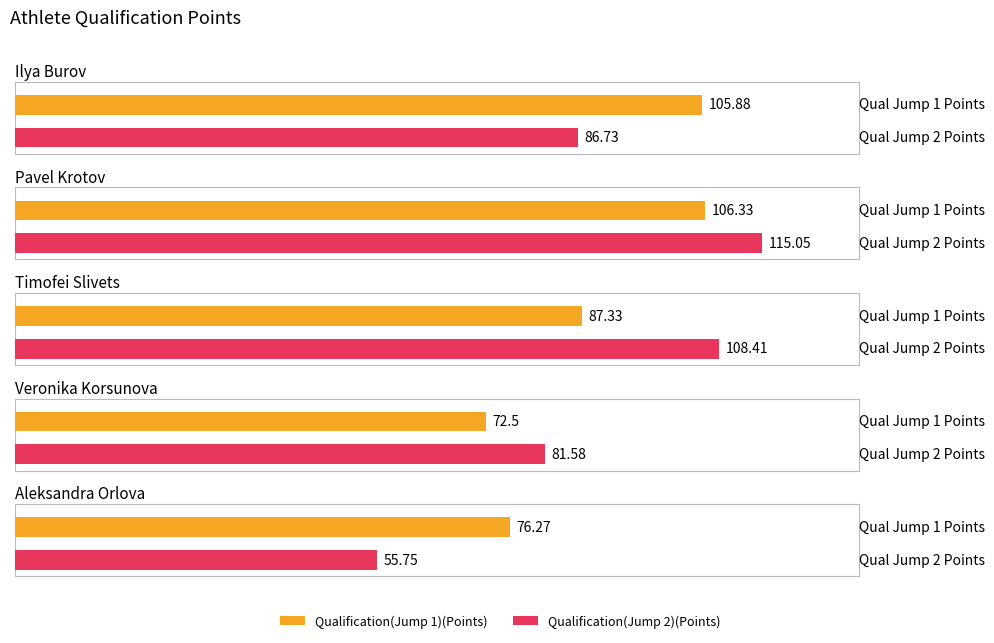

Which series changed the most between Pavel Krotov and Veronika Korsunova?

Qualification(Jump 1)(Points)